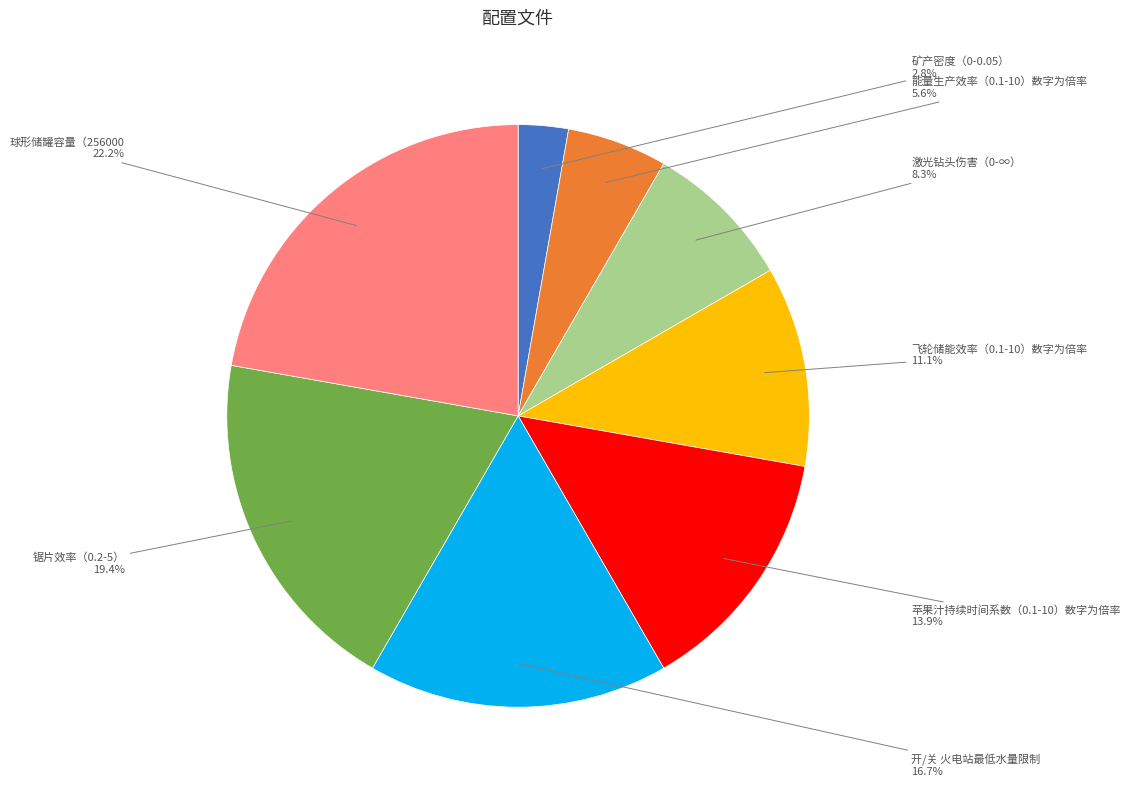

Is there a majority slice in this chart?

No